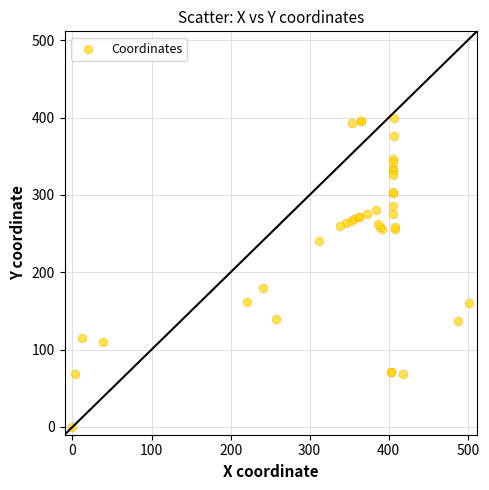

What Y value in the scatter plot is closest to 199?

179.2